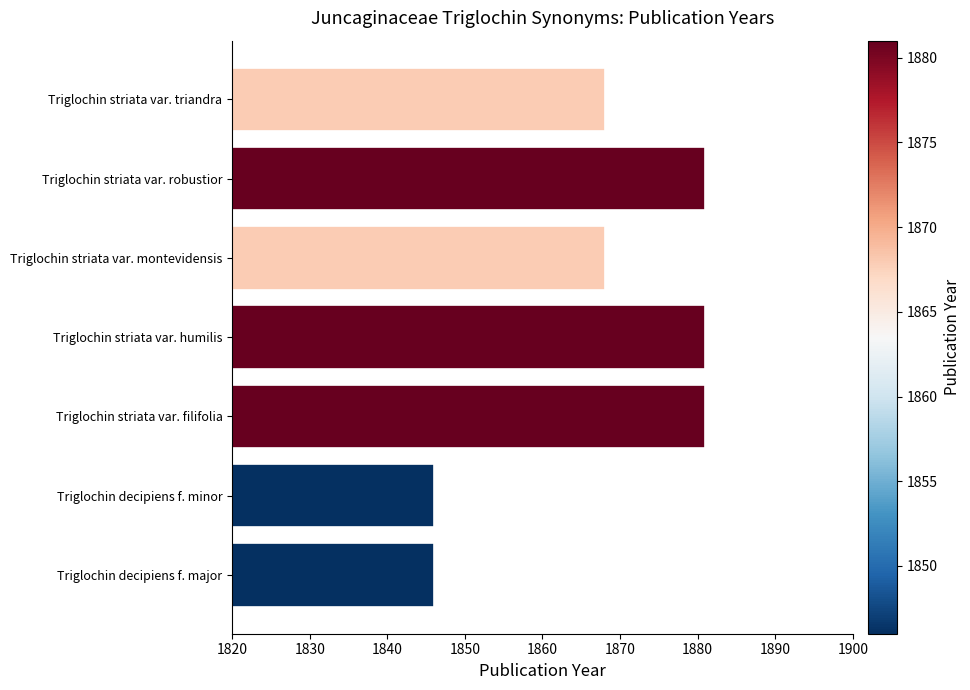

Count the number of categories in the chart.

7